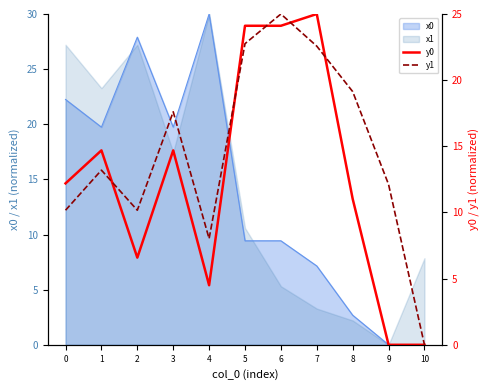

At which label is x1 closest to 15?

3